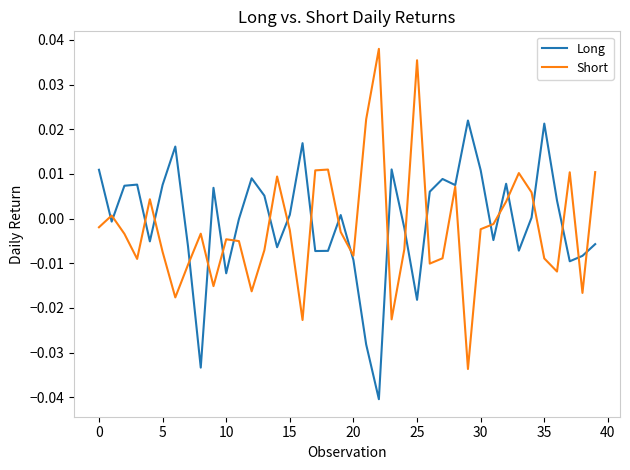

Which series has the widest spread of values?

Short